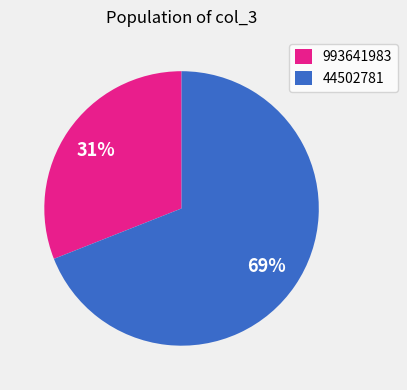

The 44502781 slice represents 69% of the pie. True or false?

True